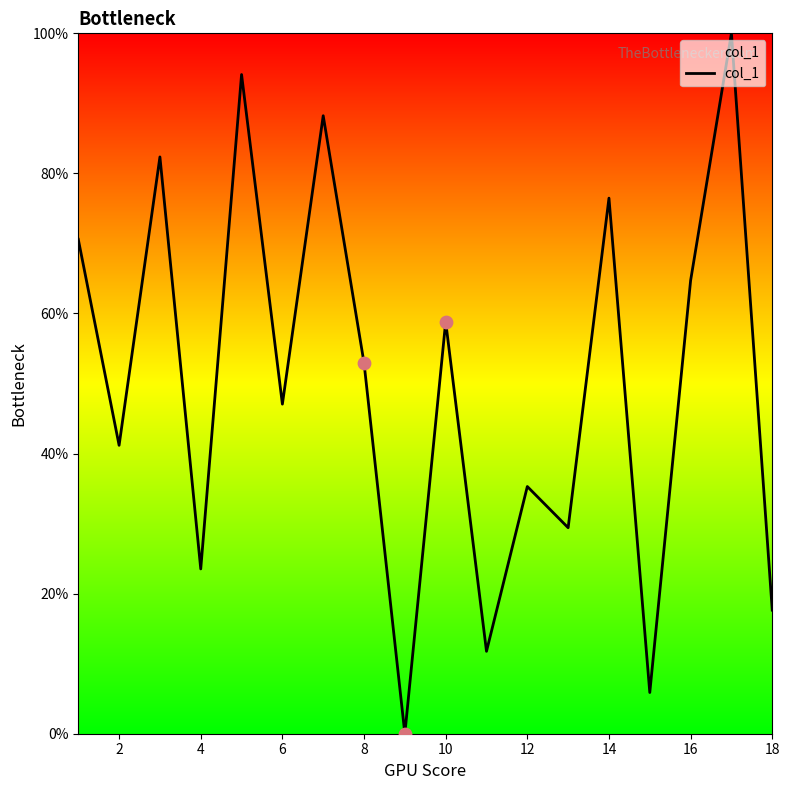

What is the maximum value shown in the chart?

100.0